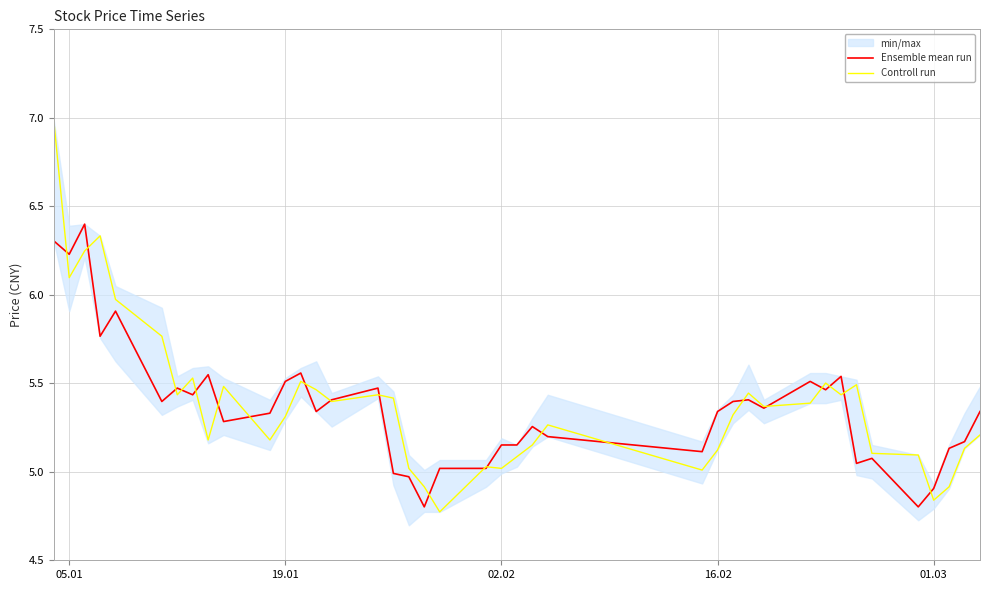

What is the difference between the maximum and minimum values in the Ensemble mean run series?

1.6